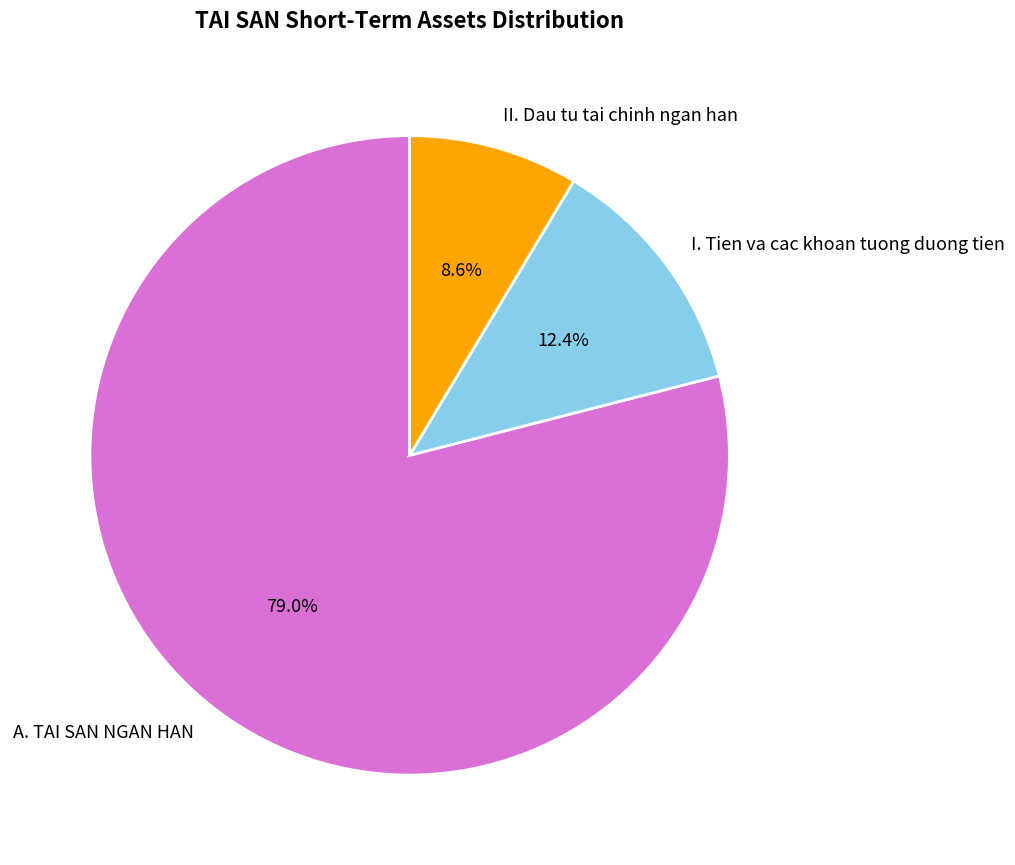

How many segments does this pie chart have?

3